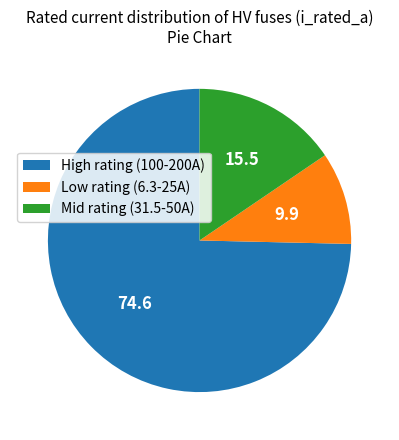

Rank the categories by value from lowest to highest.

Low rating (6.3-25A), Mid rating (31.5-50A), High rating (100-200A)